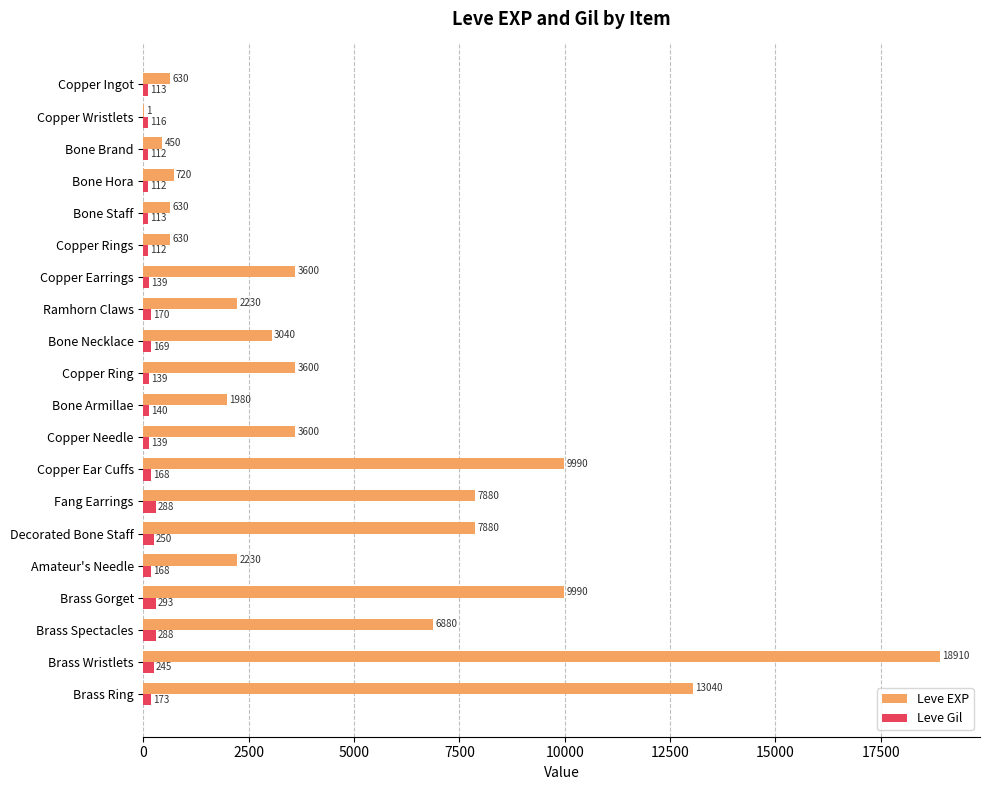

Which series has the largest total across all categories?

Leve EXP